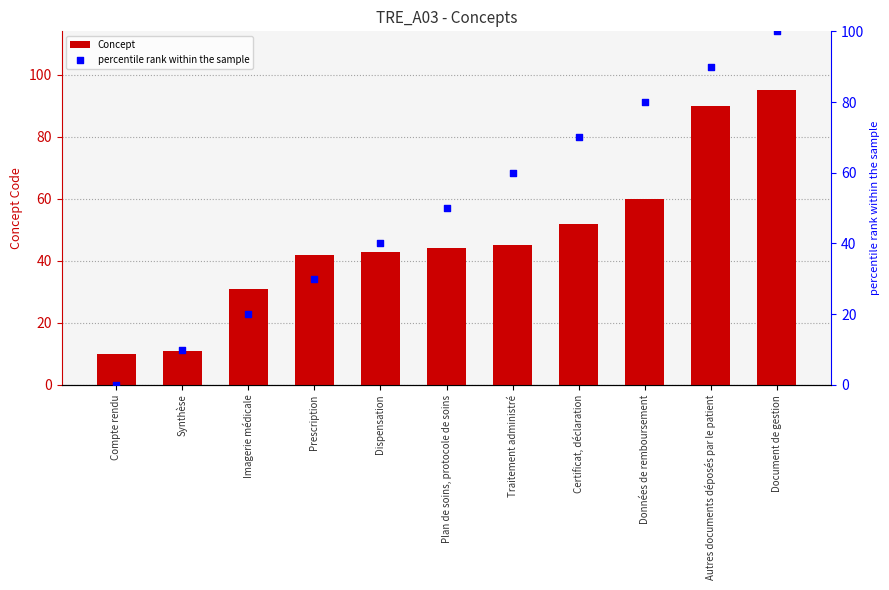

Which series reaches the maximum Y coordinate?

percentile rank within the sample